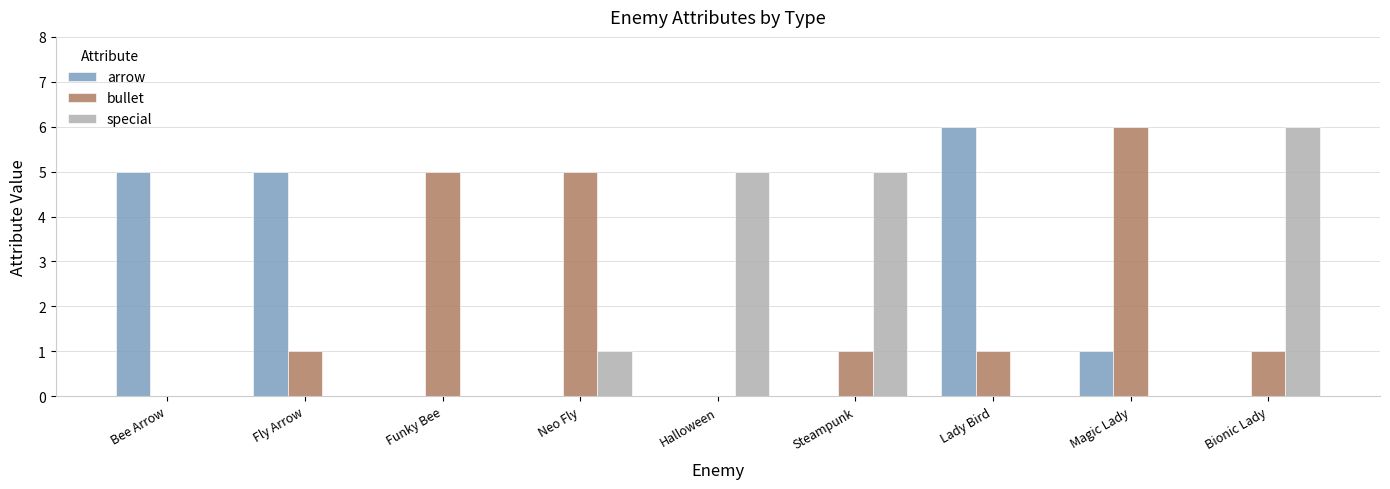

How many distinct data groups are displayed?

3